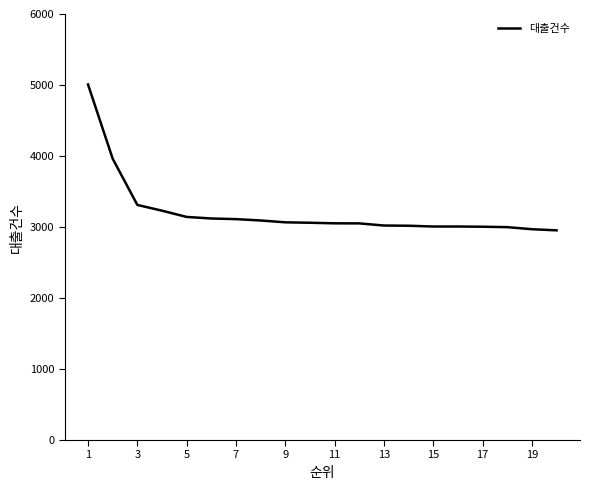

What is the difference between the maximum and minimum values?

2054